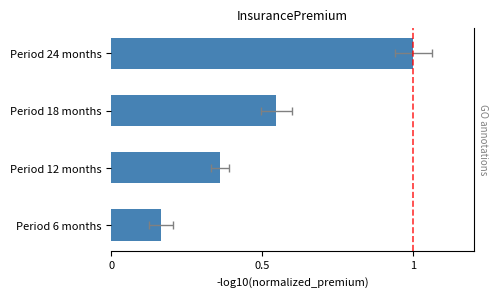

Are the bars horizontal?

Yes